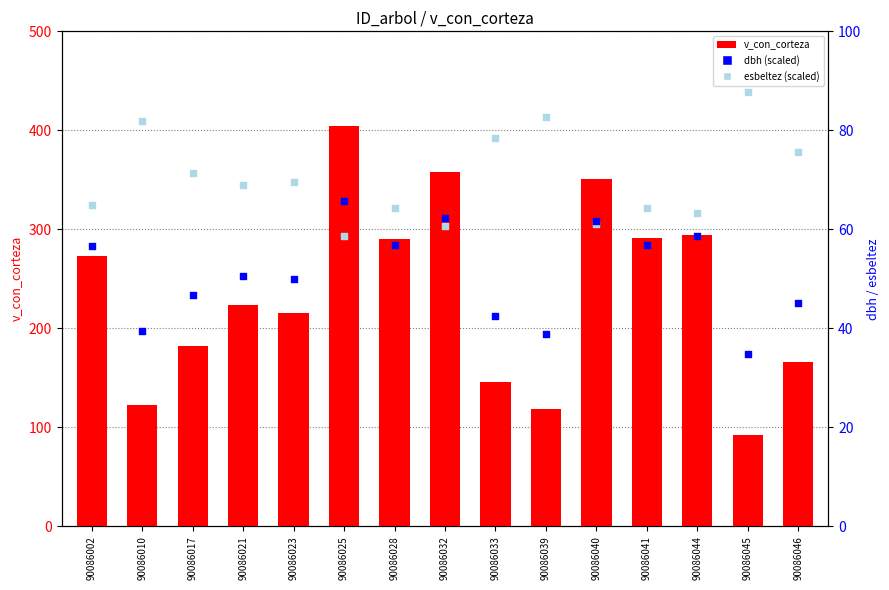

What is the total value across all series at 90086039?

239.9